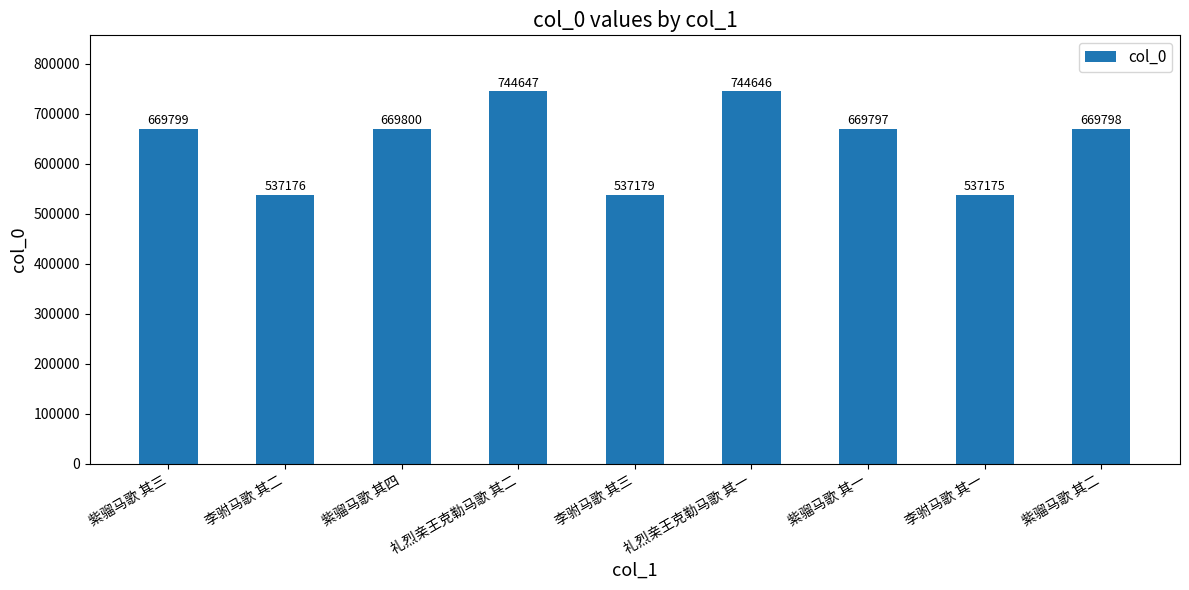

Which has a higher value, 紫骝马歌 其二 or 紫骝马歌 其一?

紫骝马歌 其二